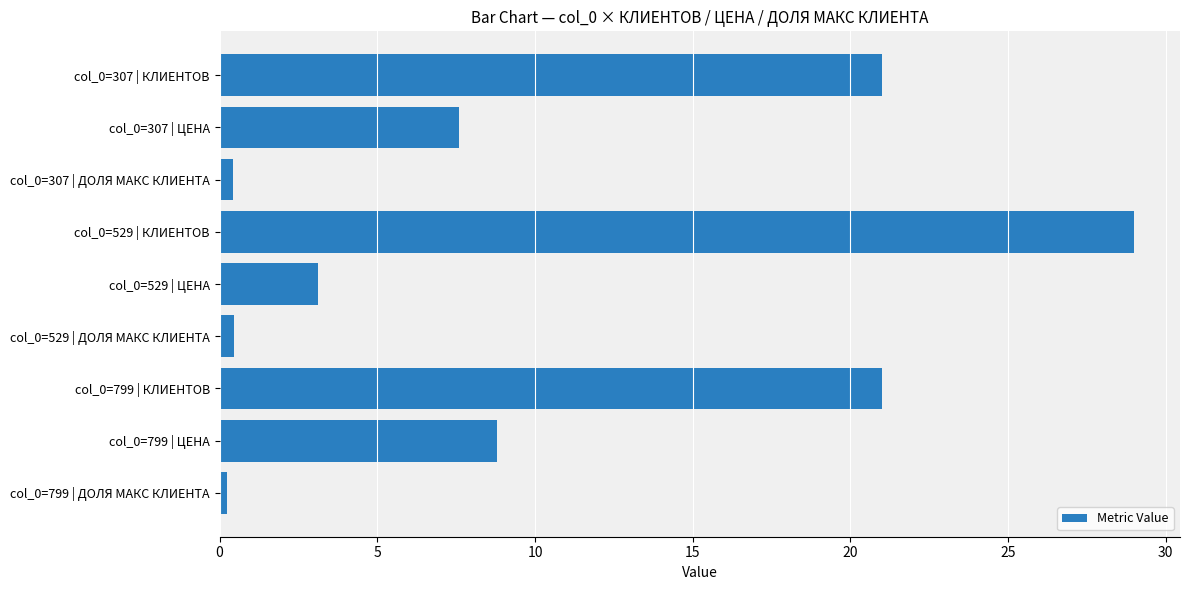

Reading top to bottom, list all the values displayed in this chart.

col_0=307 | КЛИЕНТОВ=21.0	col_0=307 | ЦЕНА=7.6	col_0=307 | ДОЛЯ МАКС КЛИЕНТА=0.4	col_0=529 | КЛИЕНТОВ=29.0	col_0=529 | ЦЕНА=3.1	col_0=529 | ДОЛЯ МАКС КЛИЕНТА=0.4	col_0=799 | КЛИЕНТОВ=21.0	col_0=799 | ЦЕНА=8.8	col_0=799 | ДОЛЯ МАКС КЛИЕНТА=0.2